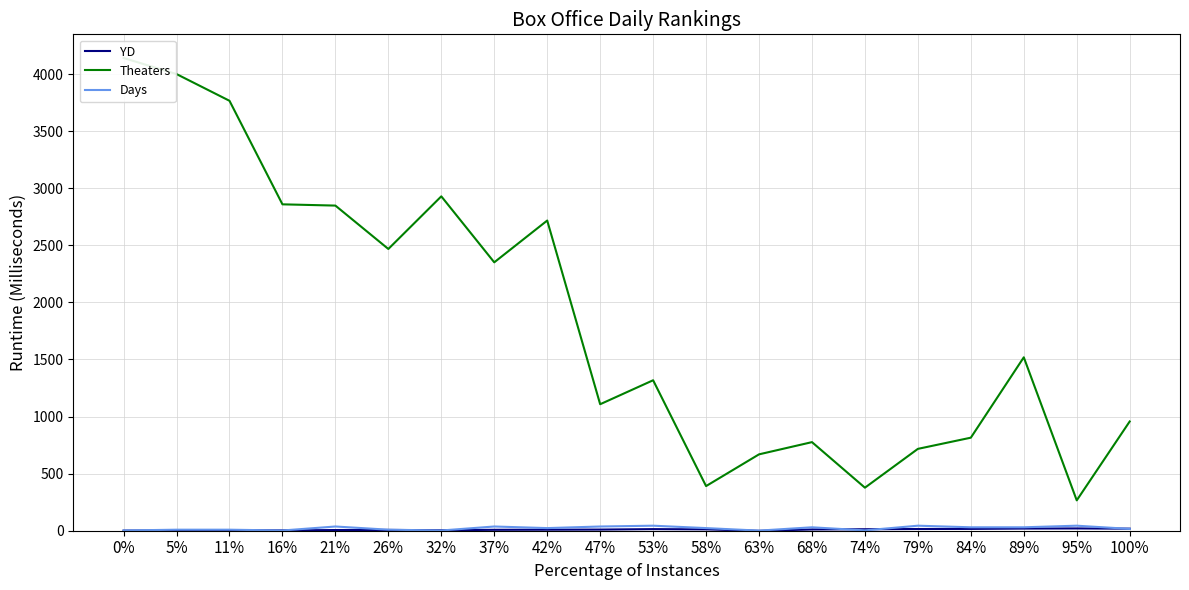

What is the difference between the maximum and minimum values in the Theaters series?

3875